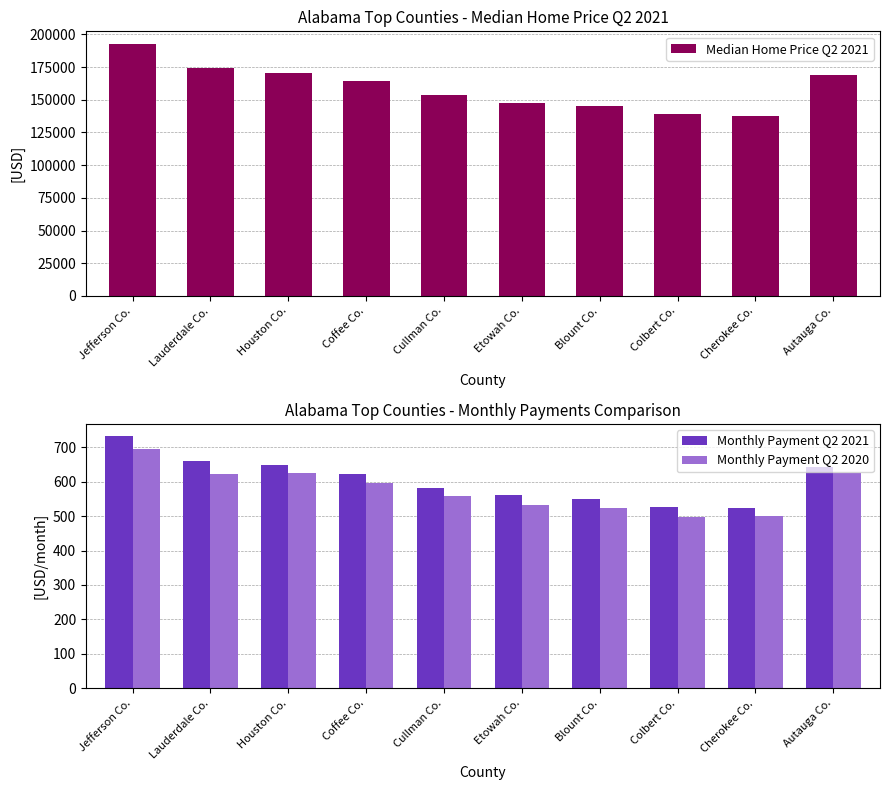

Which series has the largest total across all categories?

Median Home Price Q2 2021